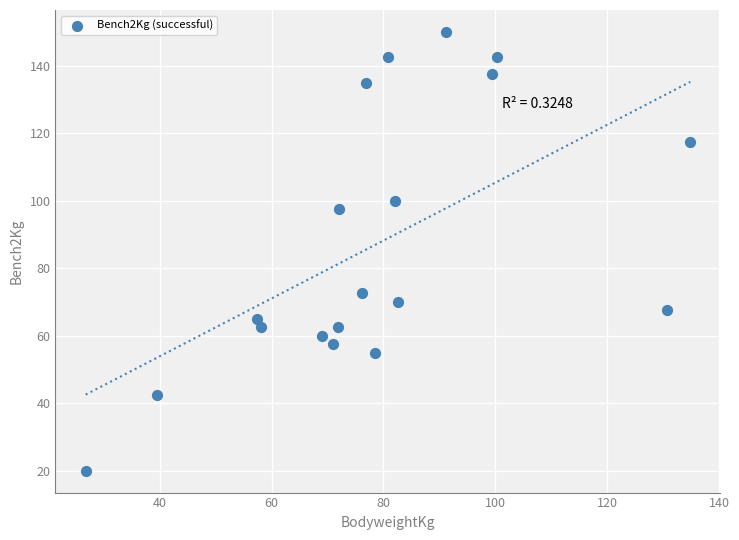

What is the range of X values (max minus min)?

108.0